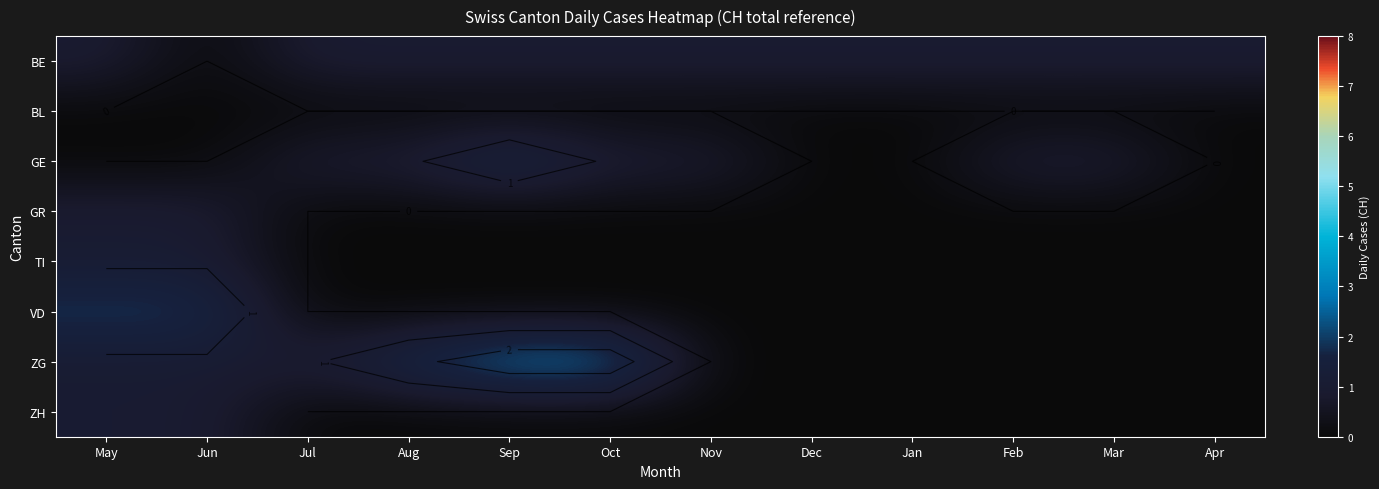

Which label corresponds to the smallest value in the chart?

Jun